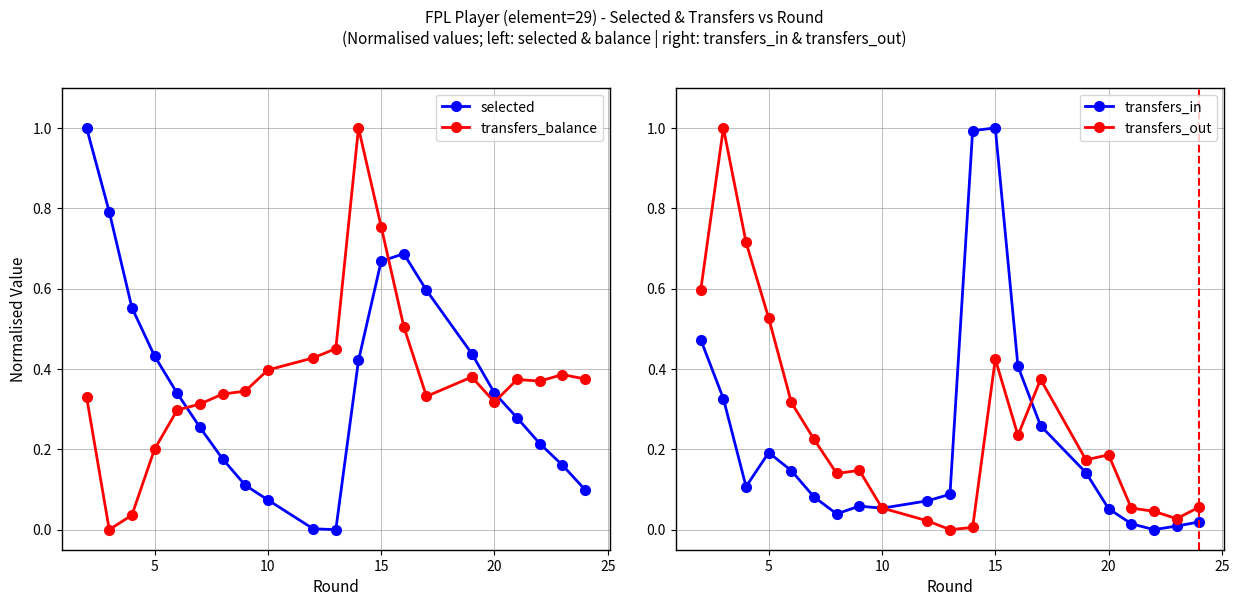

What is the maximum value shown in the chart?

1.0